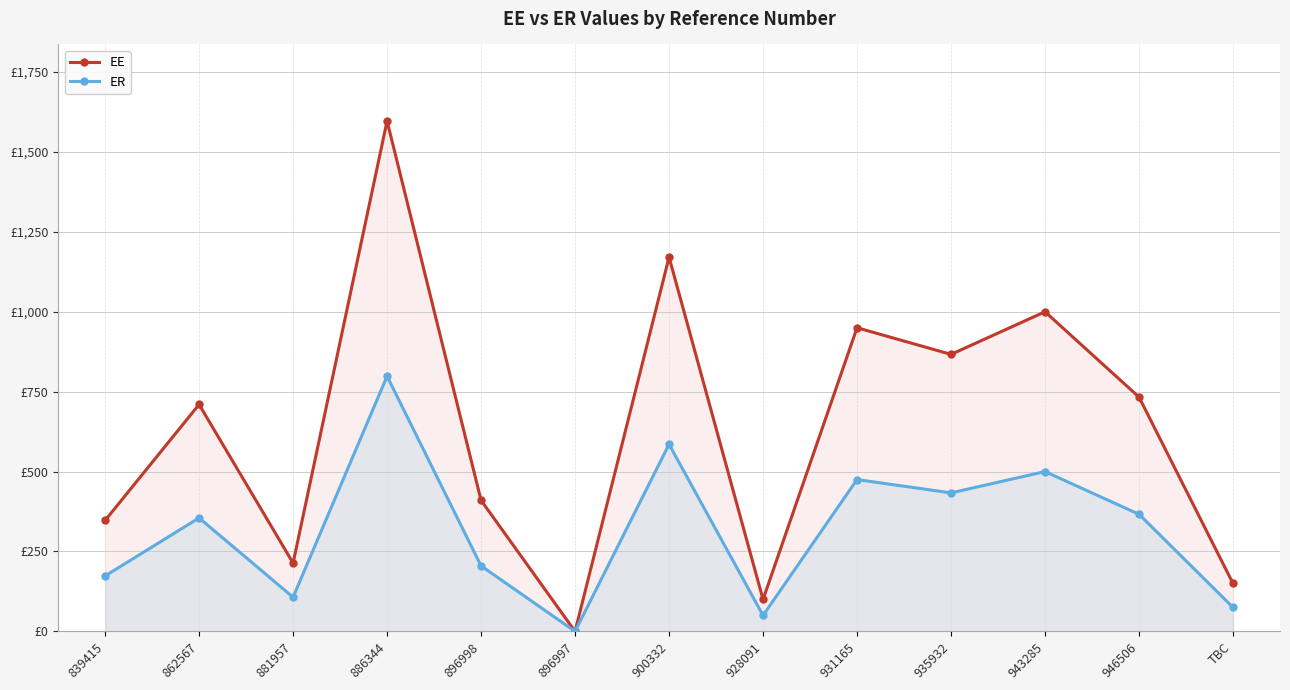

Which series has the widest spread of values?

EE